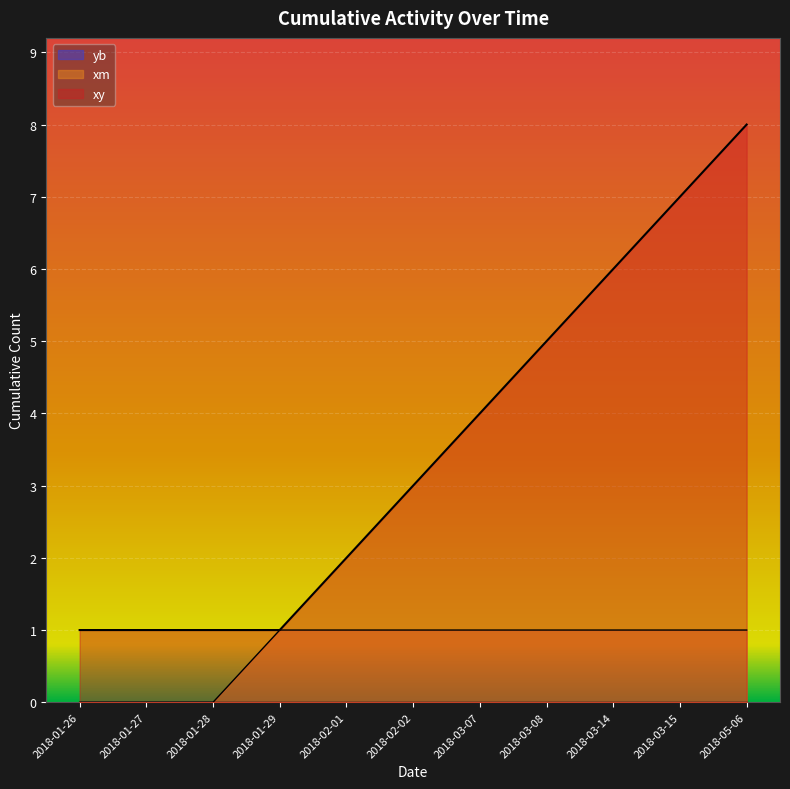

At which category is the sum across all series the highest?

2018-05-06